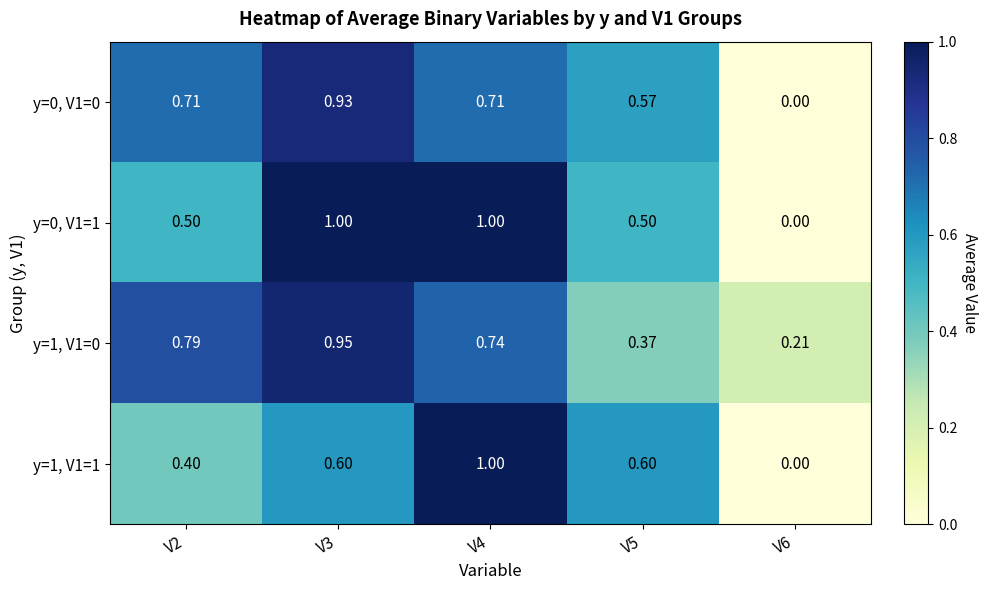

Is the value of y=0, V1=0 at V3 greater than the value of y=0, V1=1 at V3?

No